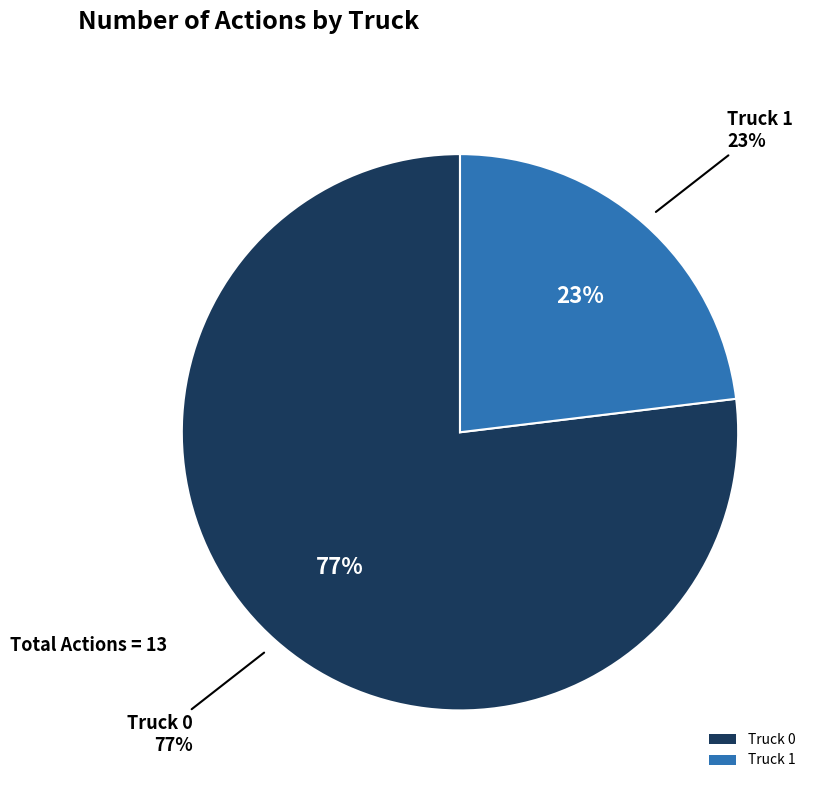

True or false: Truck 1 accounts for 12% of the total.

False